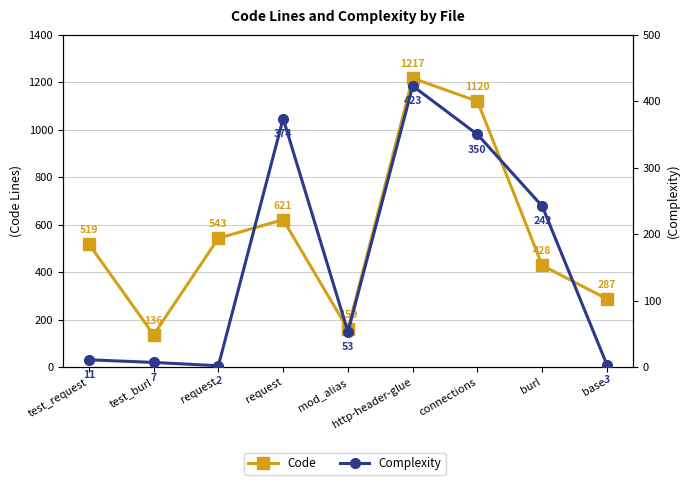

What is the total value across all series at mod_alias?

212